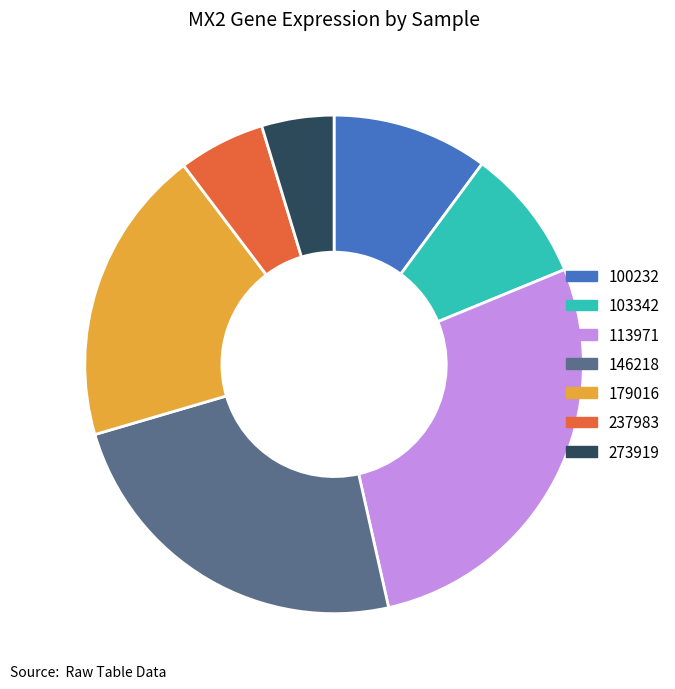

Between 273919 and 103342, which is larger?

103342